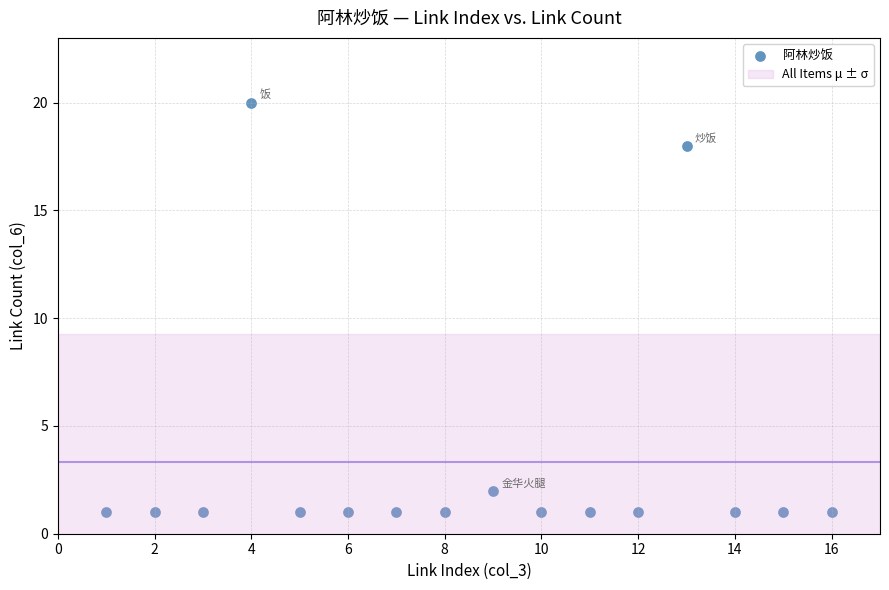

What is the range of X values (max minus min)?

15